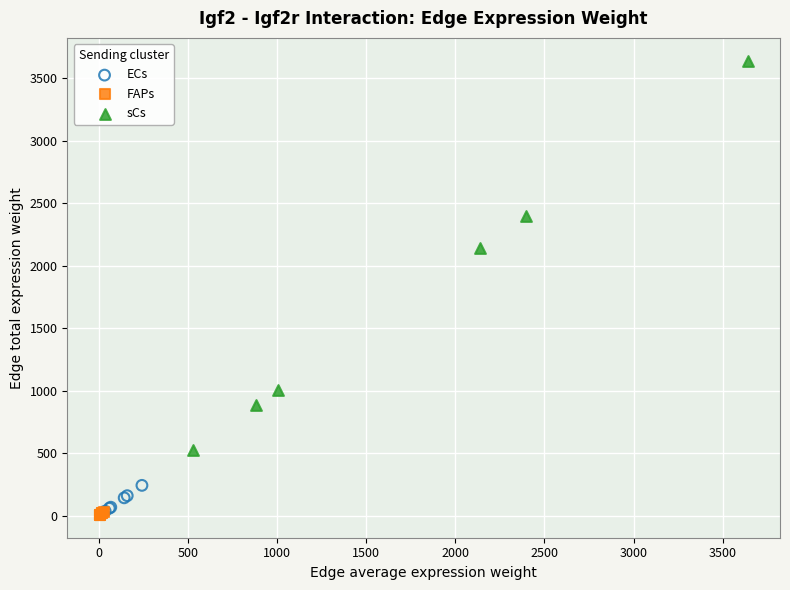

Which series contains the highest Y value?

sCs